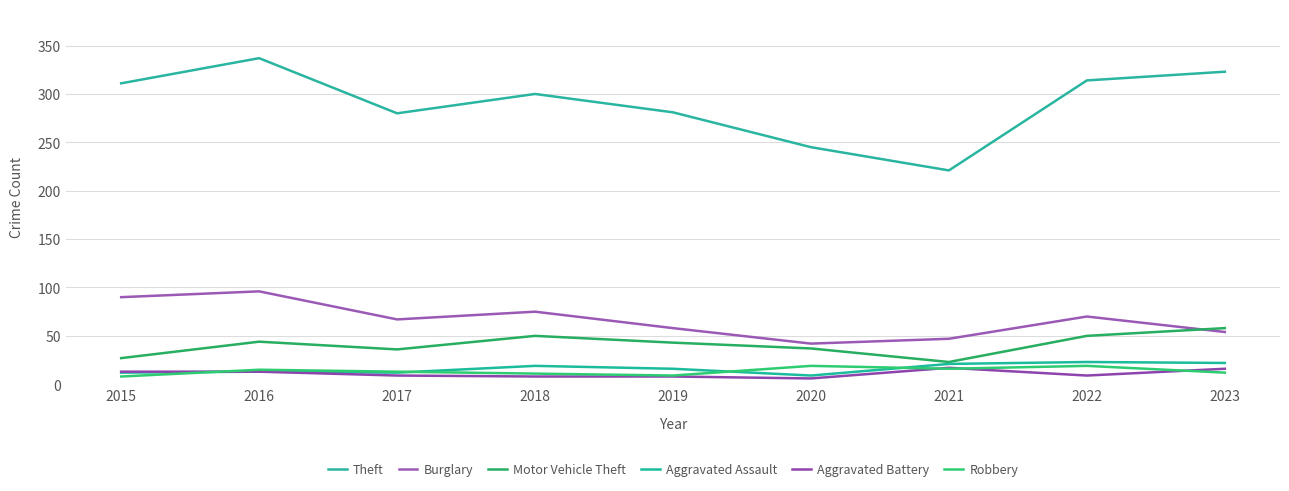

What is the lowest value of the Burglary series?

42